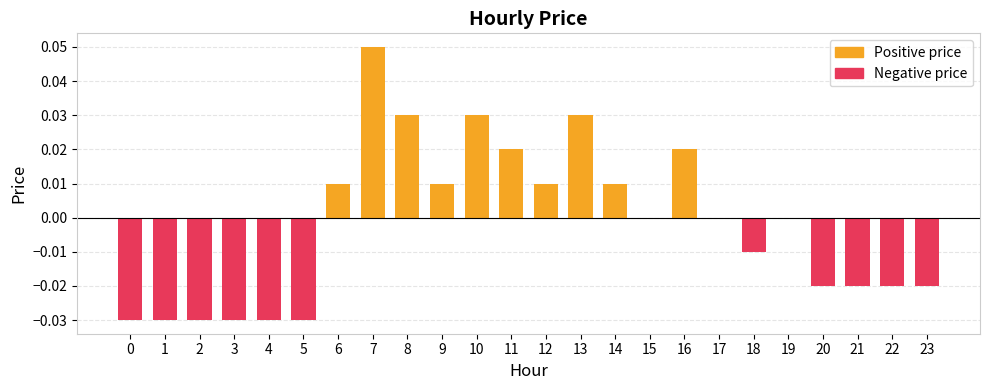

Which category has the highest value in the Negative price series?

6